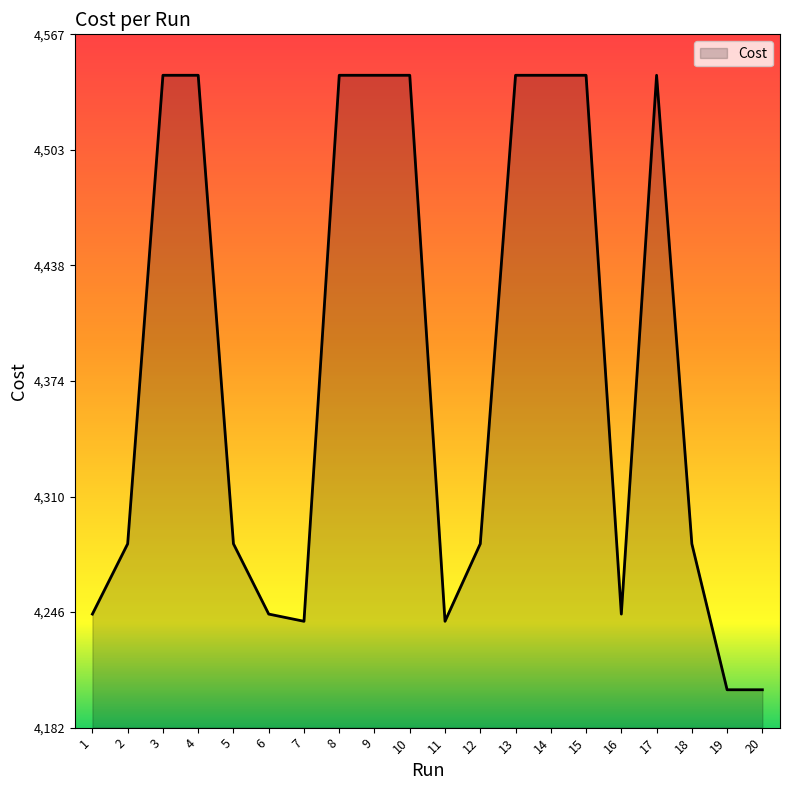

Is it true that the value at 2 is 4284.0?

True